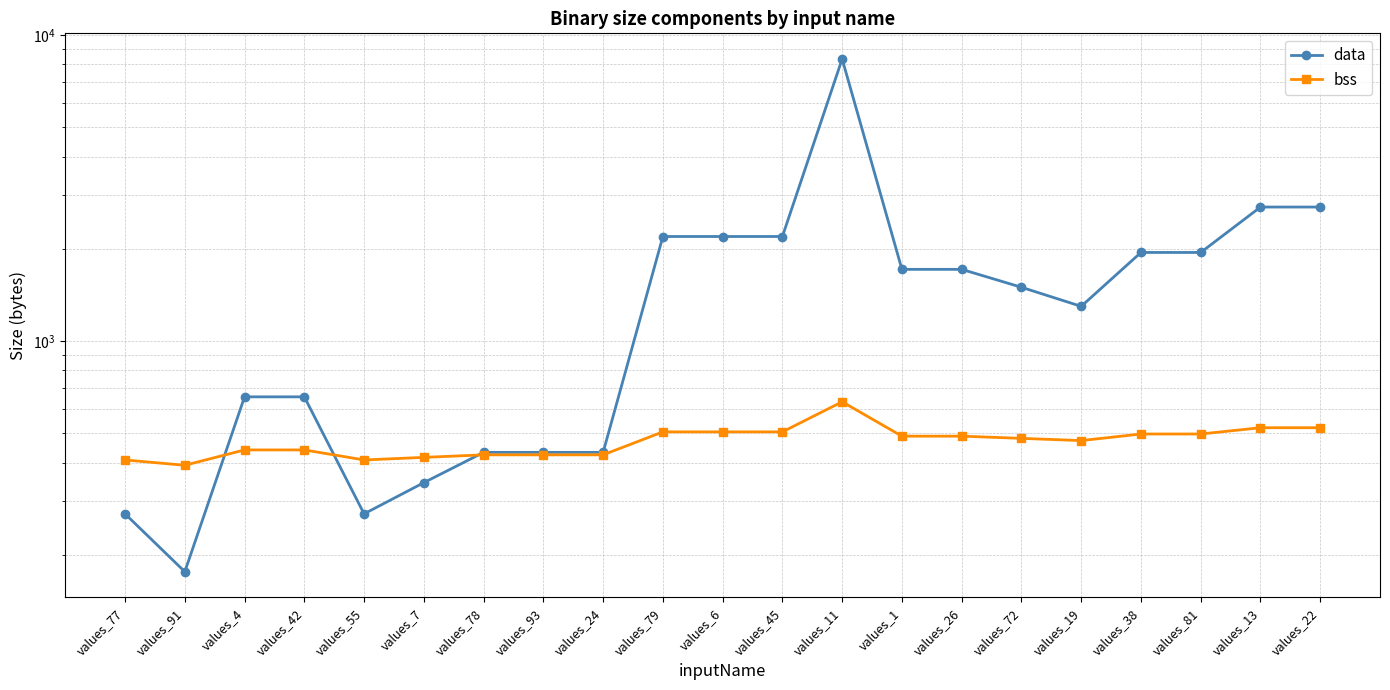

What is the minimum value shown in the chart?

176